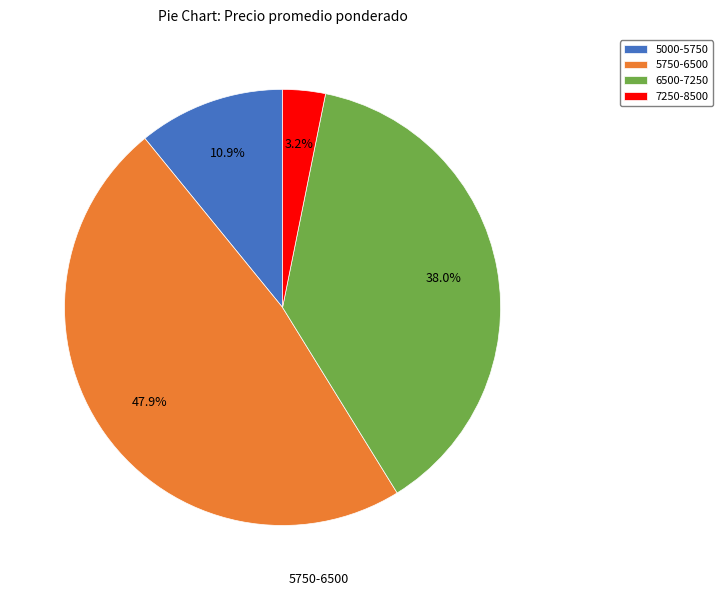

Which slice is the largest?

5750-6500